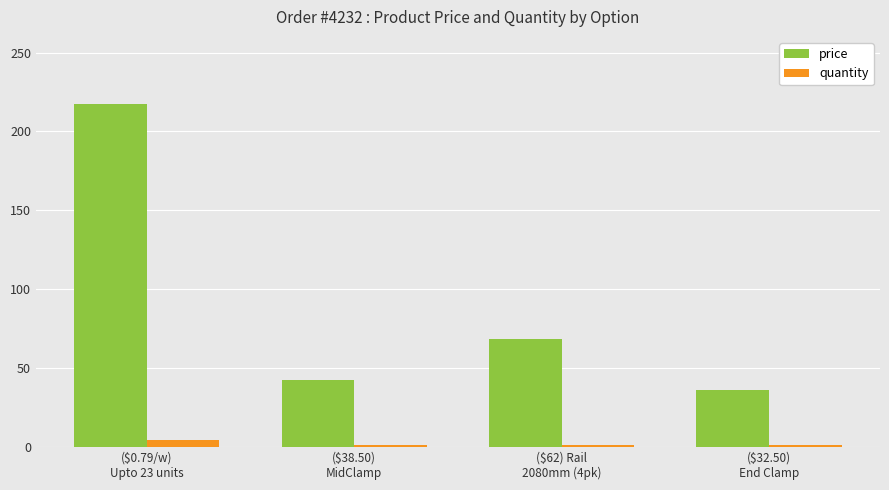

How many data points in price are above 68?

2